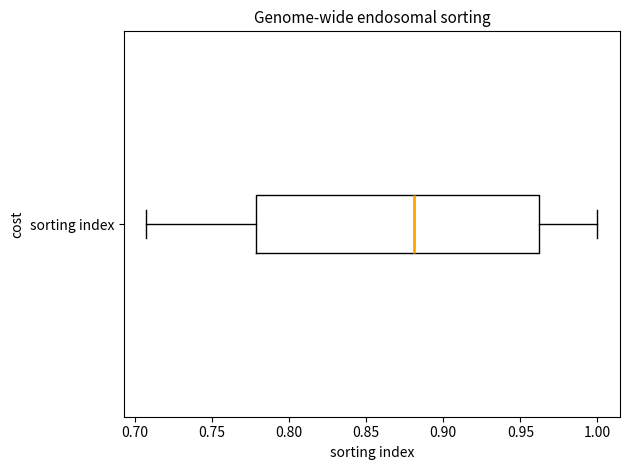

Where is the left edge of the box for sorting index on the x-axis? The values are not printed on the chart, so give them approximately, as read against the axis.

0.780